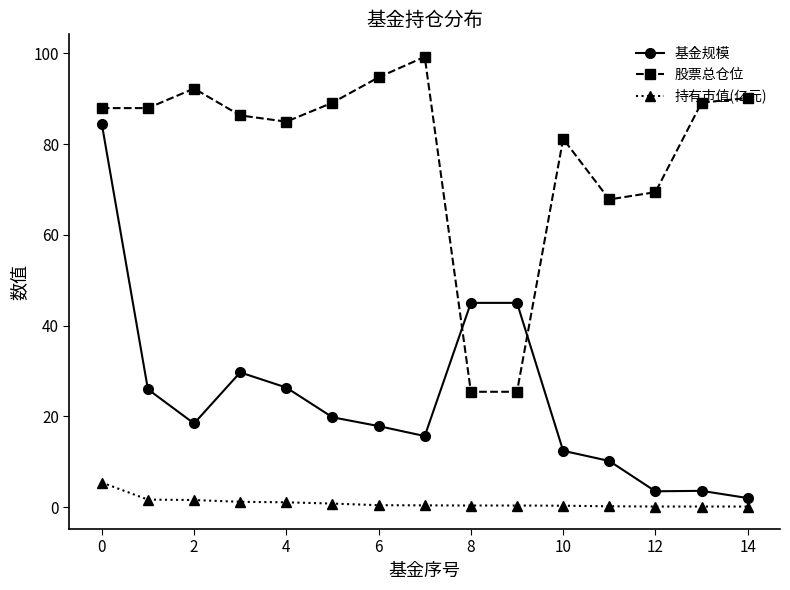

Rank the series by their maximum value, from highest to lowest.

股票总仓位, 基金规模, 持有市值(亿元)